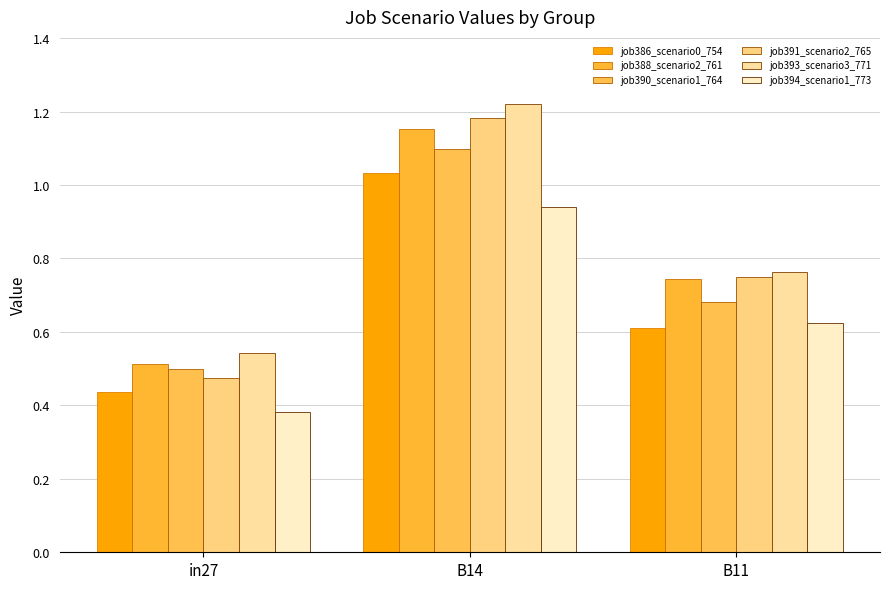

At which category is the sum across all series the highest?

B14